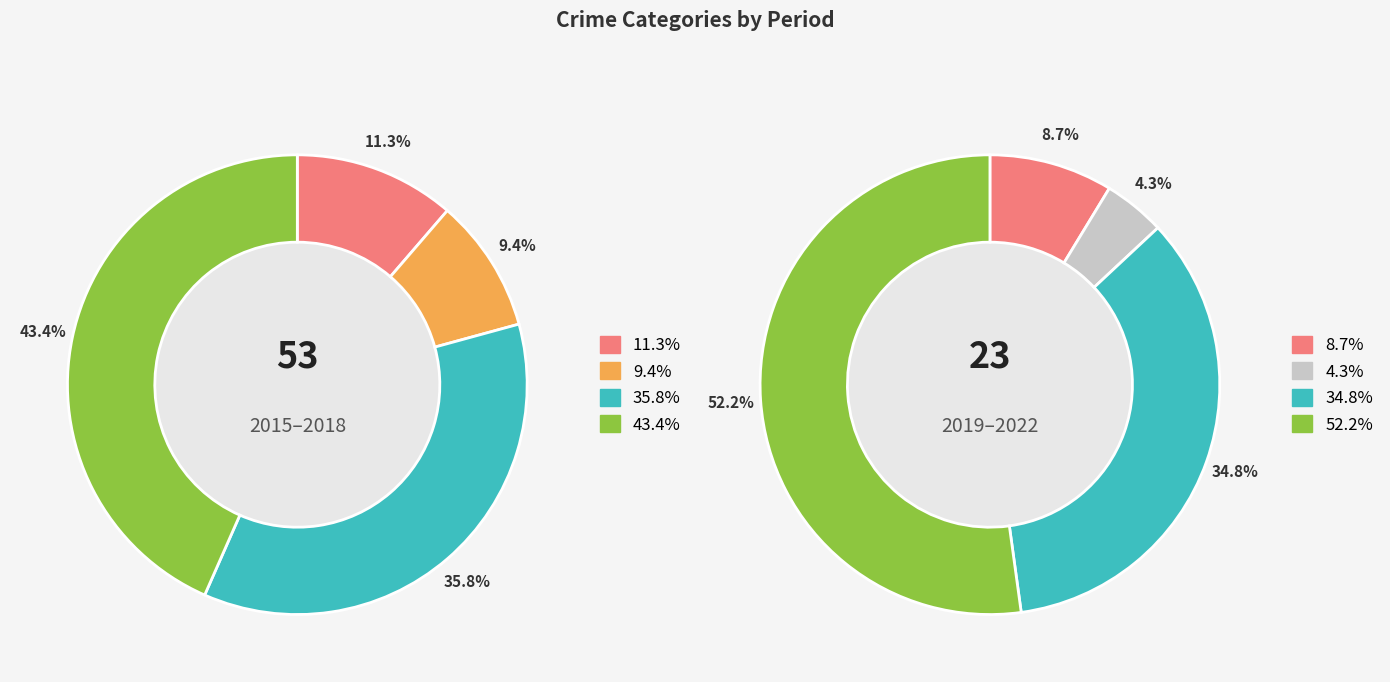

Does values_2015_2018 represent more than half of the total?

No